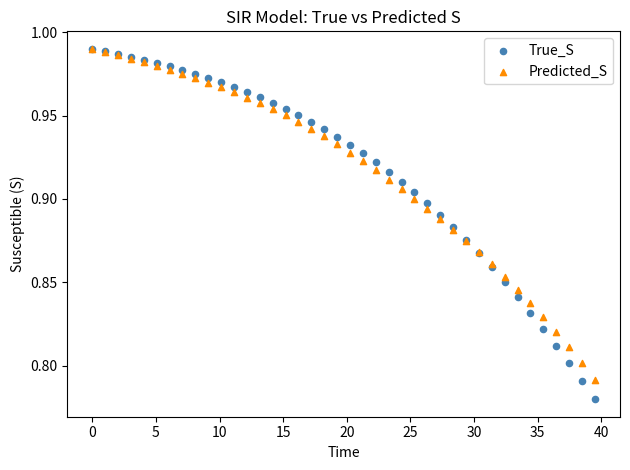

What are all the series names shown in the legend?

True_S, Predicted_S